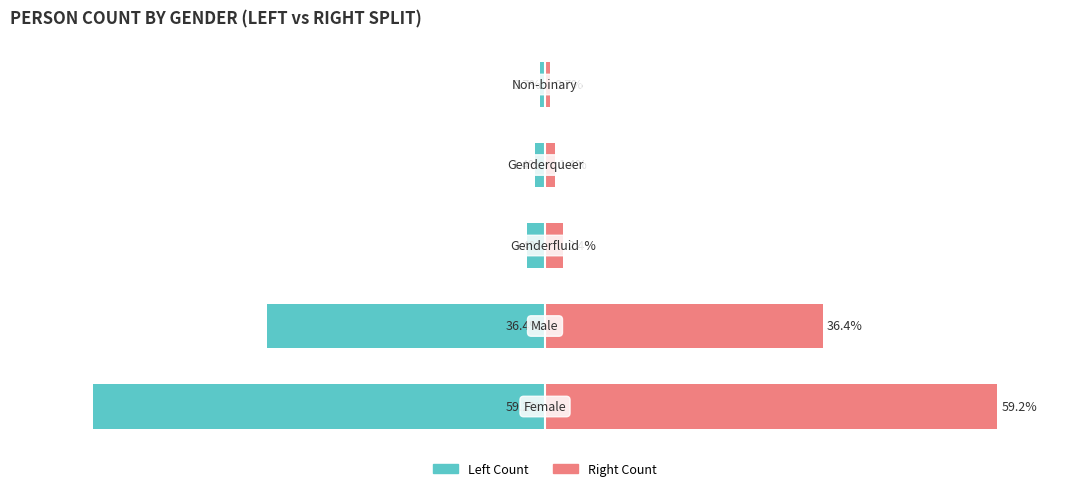

The Count (Right) series shows 1.8 at 3. True or false?

False